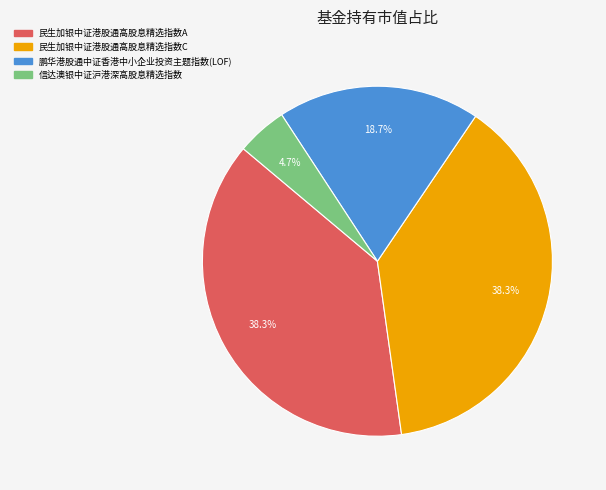

Which category has the smallest portion of the pie?

信达澳银中证沪港深高股息精选指数